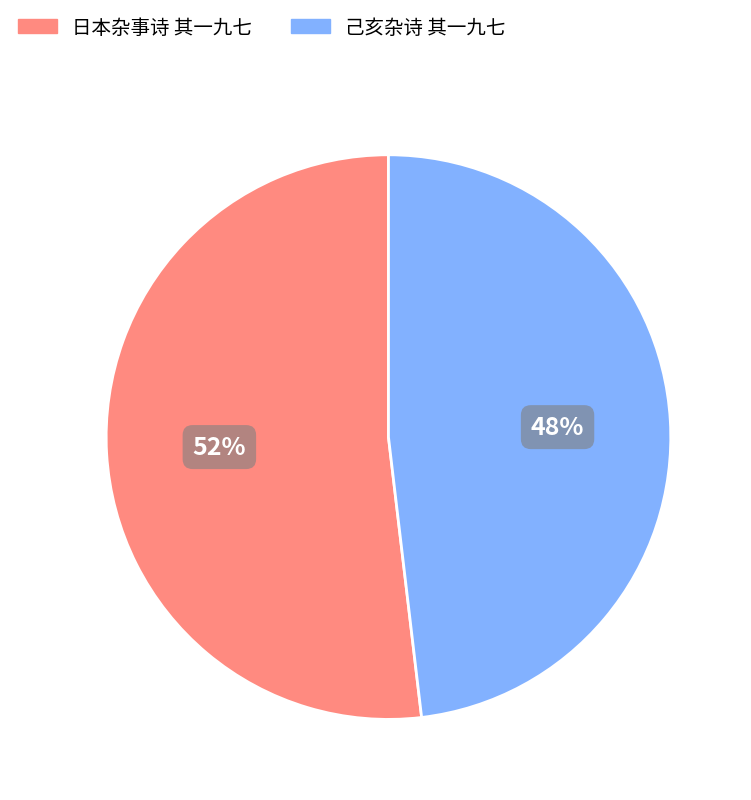

How many segments does this pie chart have?

2